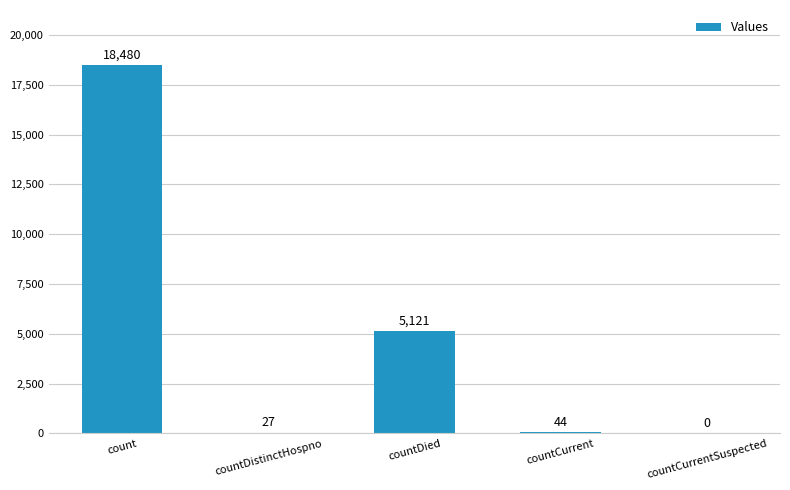

What is the maximum value shown in the chart?

18480